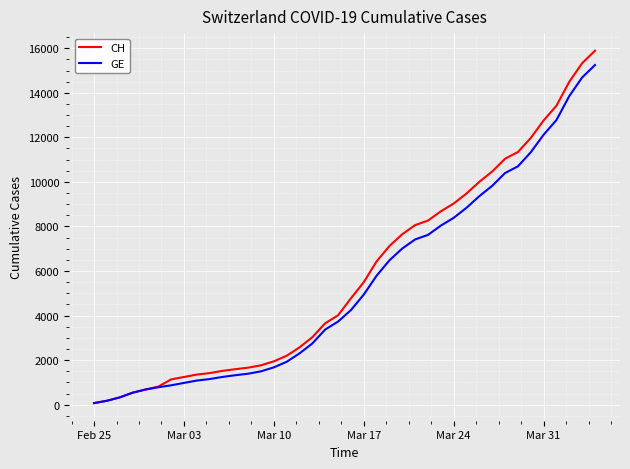

How many lines are shown in the chart?

2